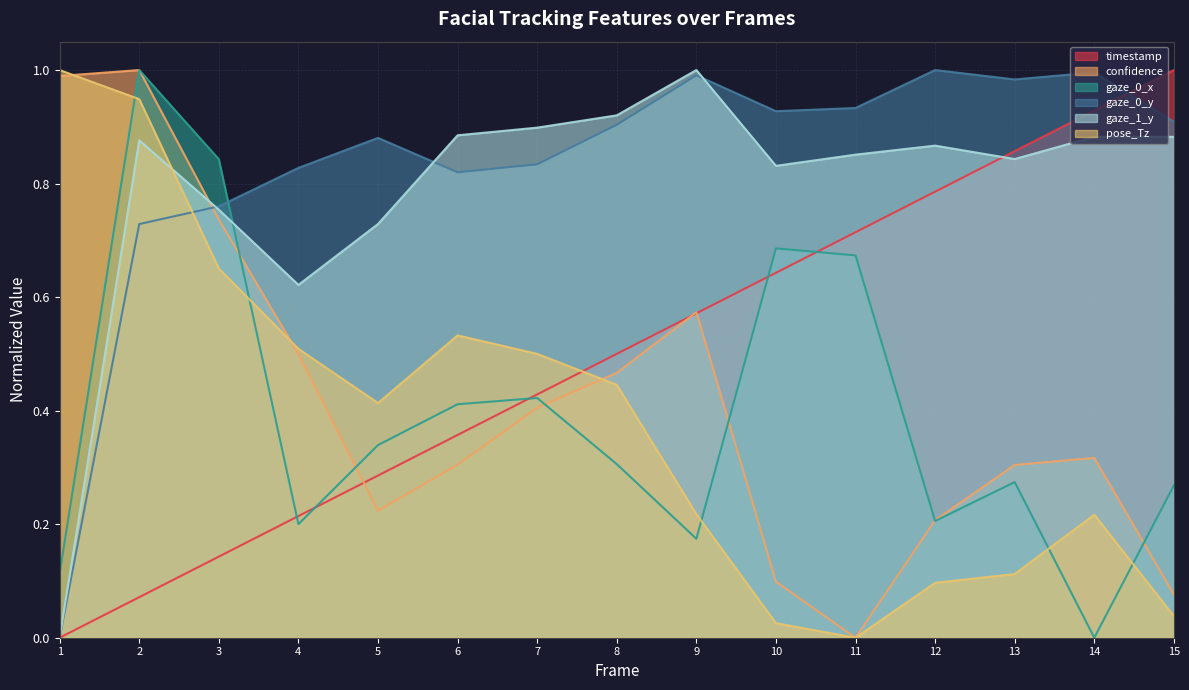

At which category is the sum across all series the highest?

2